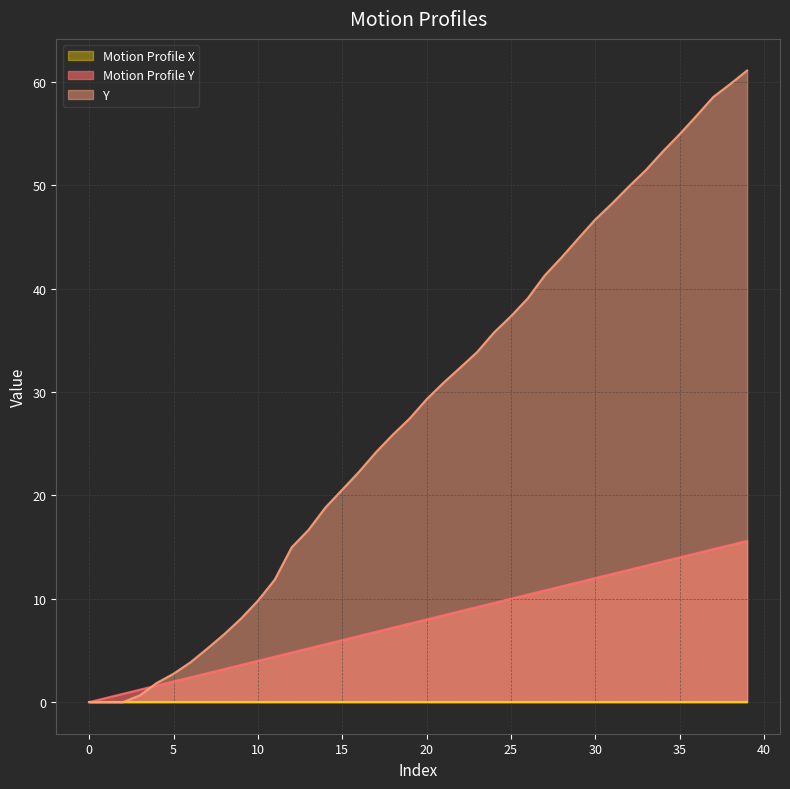

The value of Y at 36 is 56.7. True or false?

True